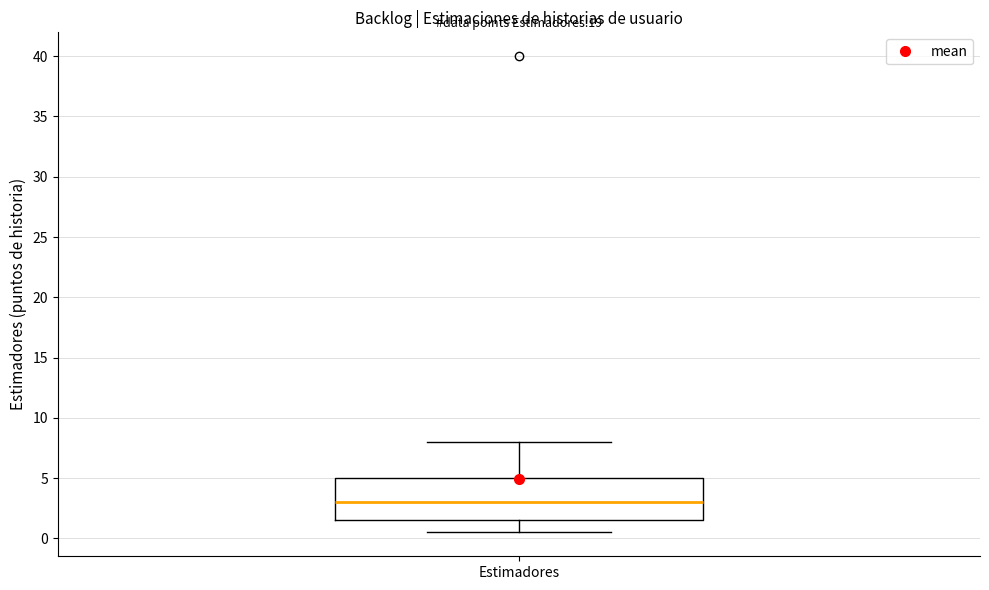

Read this box plot against the y-axis: the position of the median line, the range covered by the box, and the ends of both whiskers. The values are not printed on the chart, so give them approximately, as read against the axis.

median 3.0, box 1.5 to 5.0, whiskers 0.5 to 8.0